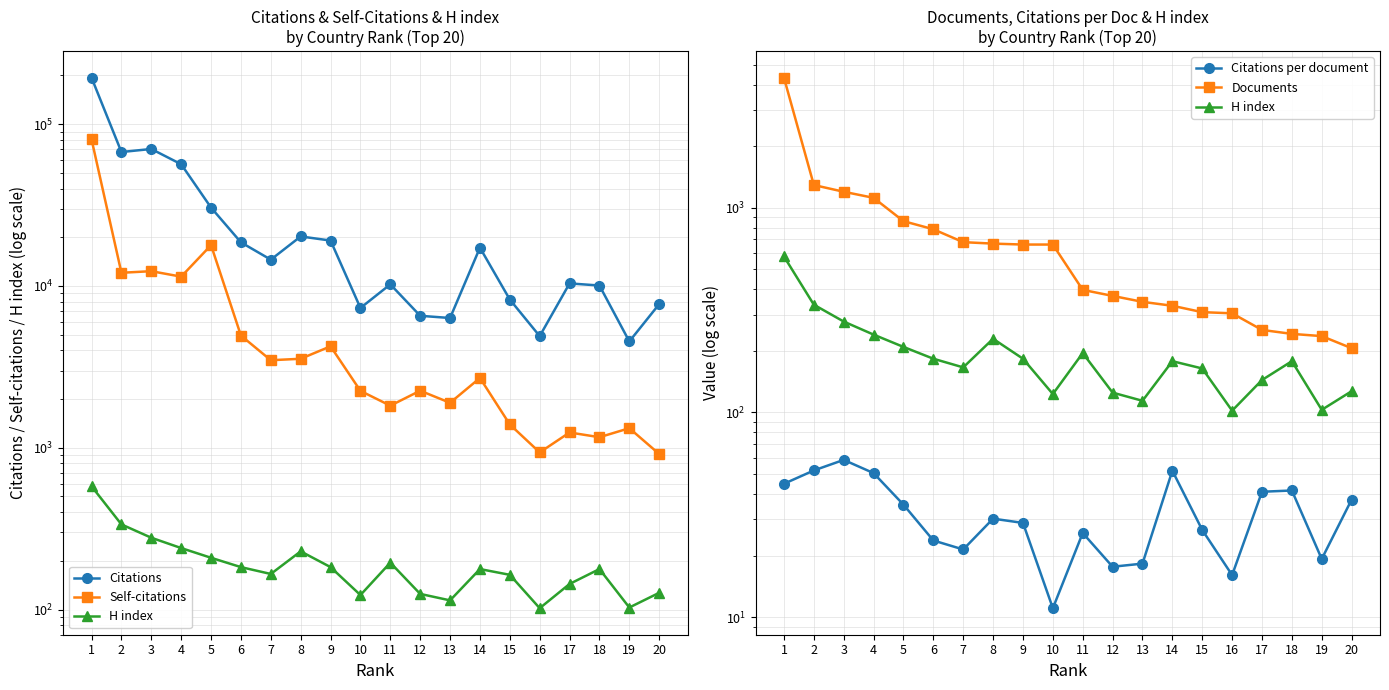

True or false: H index has a value of 75.2 at 15.

False